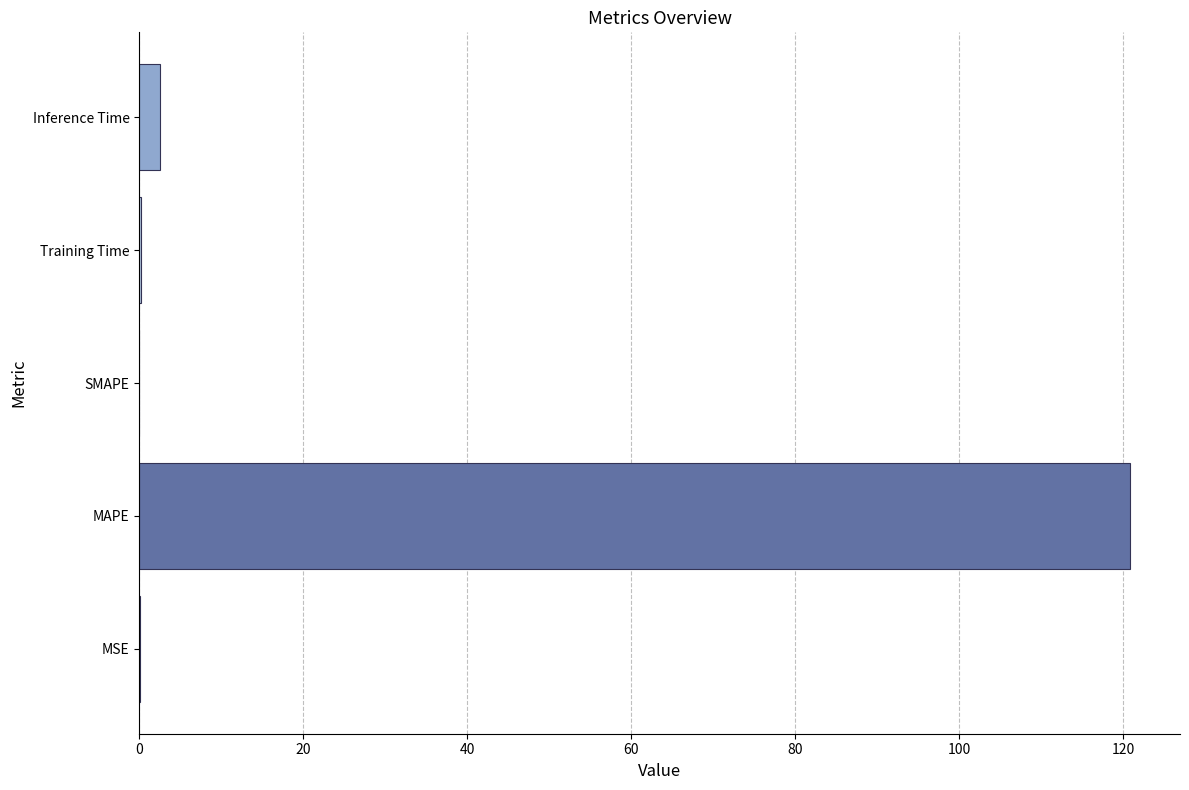

The chart shows a value of 120.9 at MAPE. True or false?

True